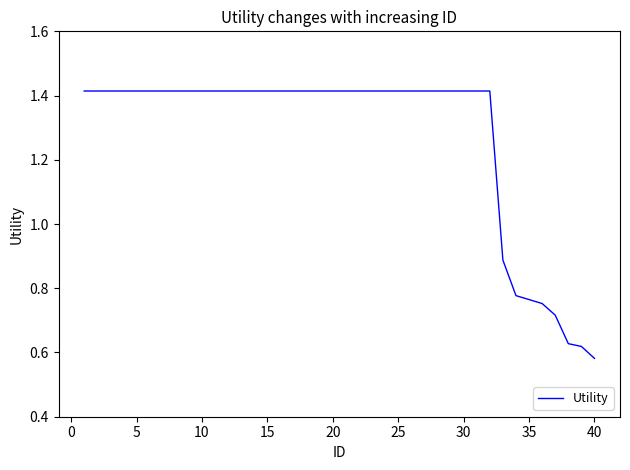

What is the sum of all values?

51.0